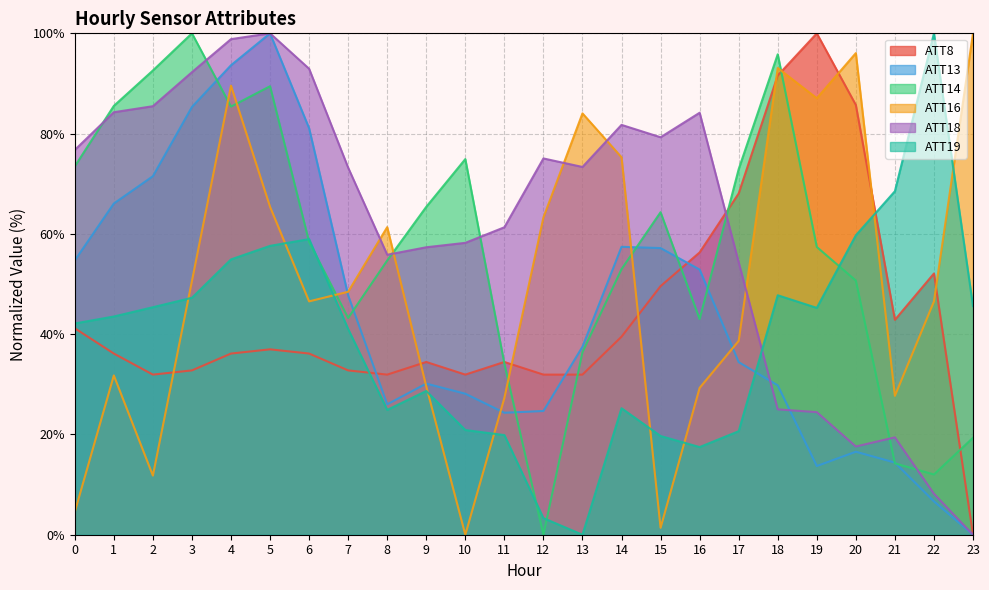

Is the value of ATT16 at 9 greater than the value of ATT13 at 21?

Yes